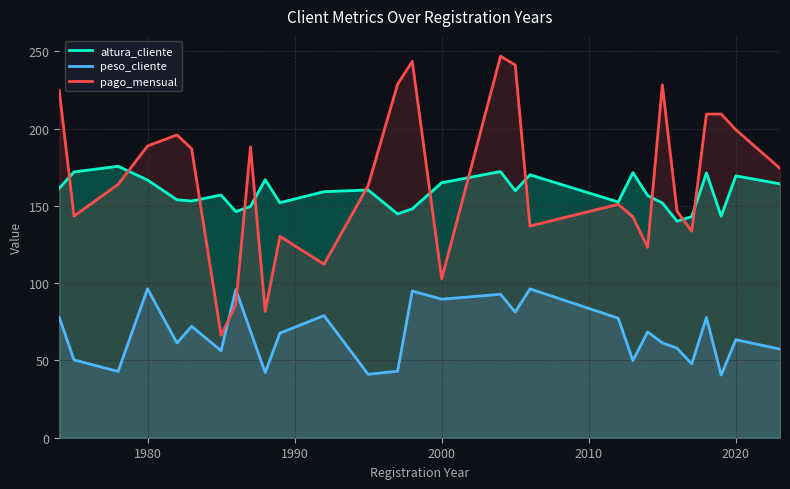

What is the difference between the peso_cliente values at 2020 and 2000?

26.2